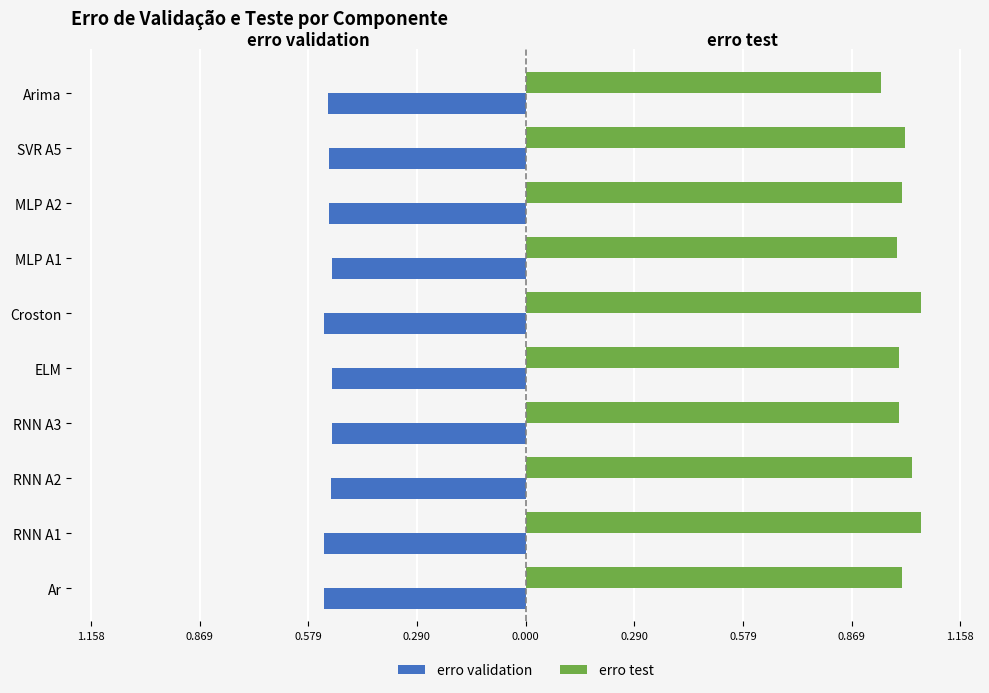

What are all the series names shown in the legend?

erro validation, erro test